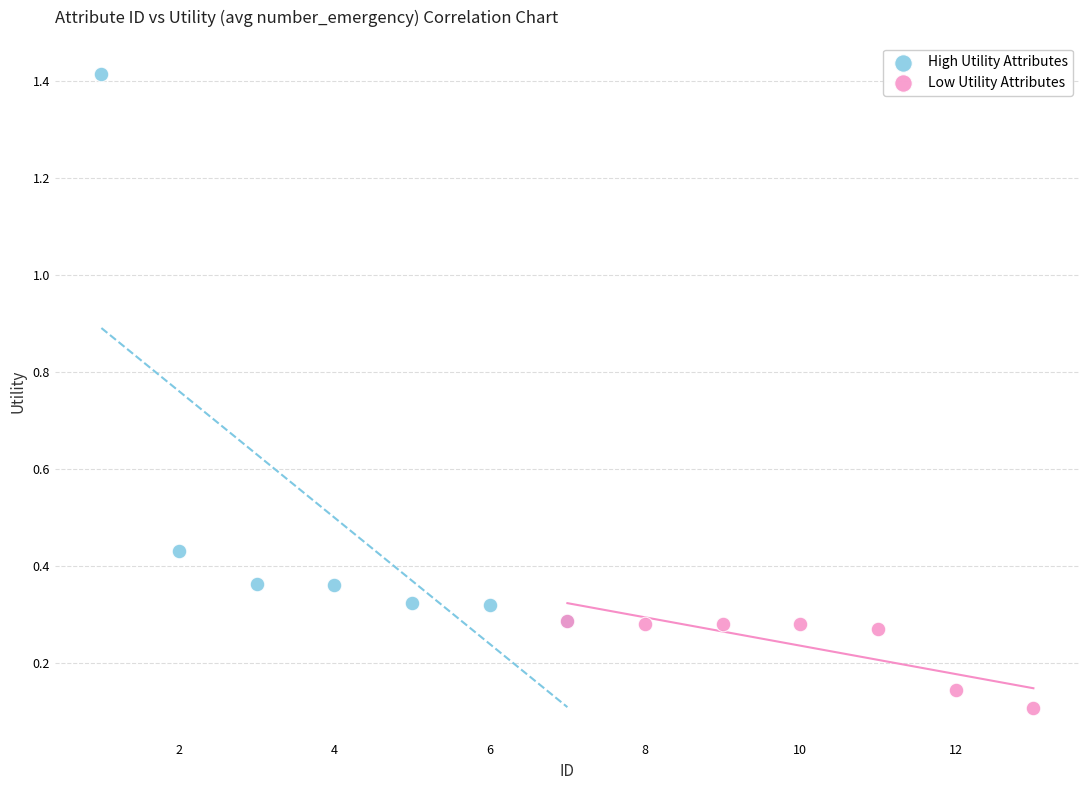

Which series contains the highest Y value?

High Utility Attributes